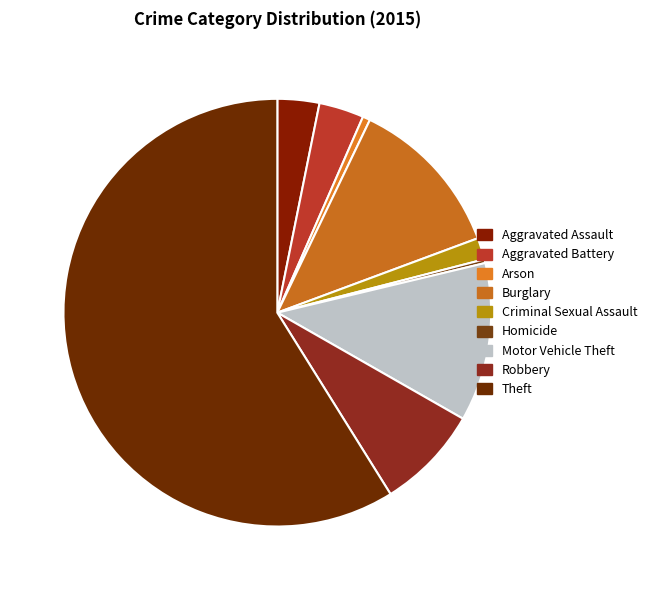

Rank the categories by value from highest to lowest.

Theft, Burglary, Motor Vehicle Theft, Robbery, Aggravated Battery, Aggravated Assault, Criminal Sexual Assault, Arson, Homicide